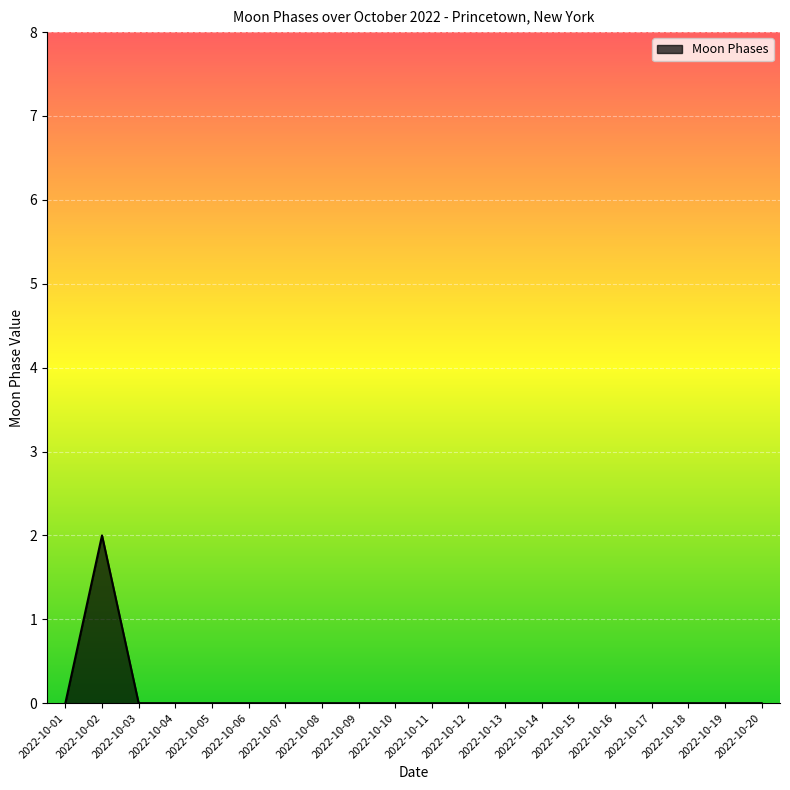

Reading left to right, transcribe all the data shown in this chart.

2022-10-01=0	2022-10-02=2	2022-10-03=0	2022-10-04=0	2022-10-05=0	2022-10-06=0	2022-10-07=0	2022-10-08=0	2022-10-09=0	2022-10-10=0	2022-10-11=0	2022-10-12=0	2022-10-13=0	2022-10-14=0	2022-10-15=0	2022-10-16=0	2022-10-17=0	2022-10-18=0	2022-10-19=0	2022-10-20=0